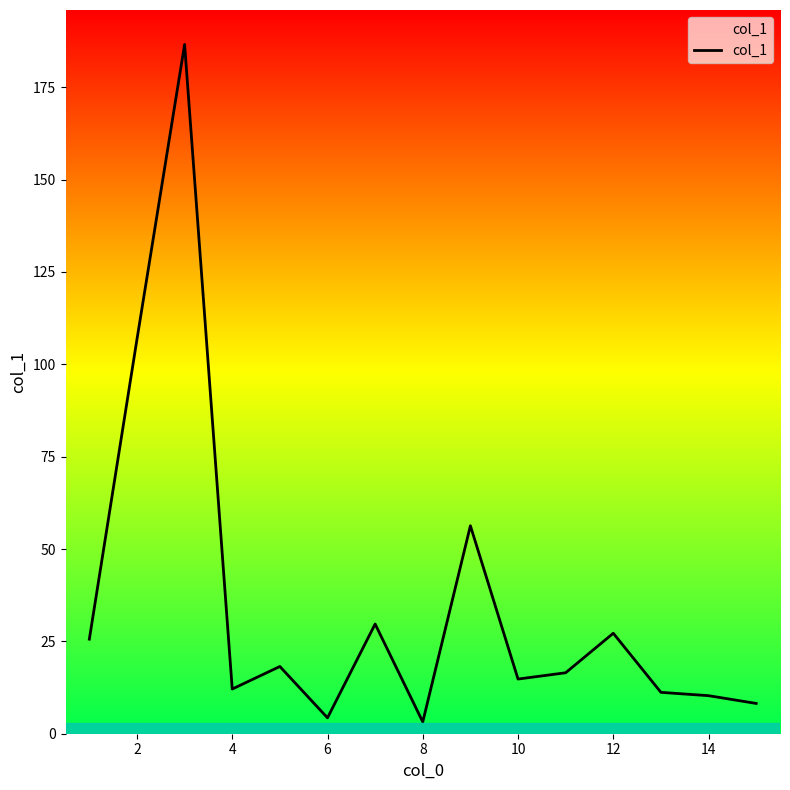

What is the difference between the maximum and minimum values?

183.4